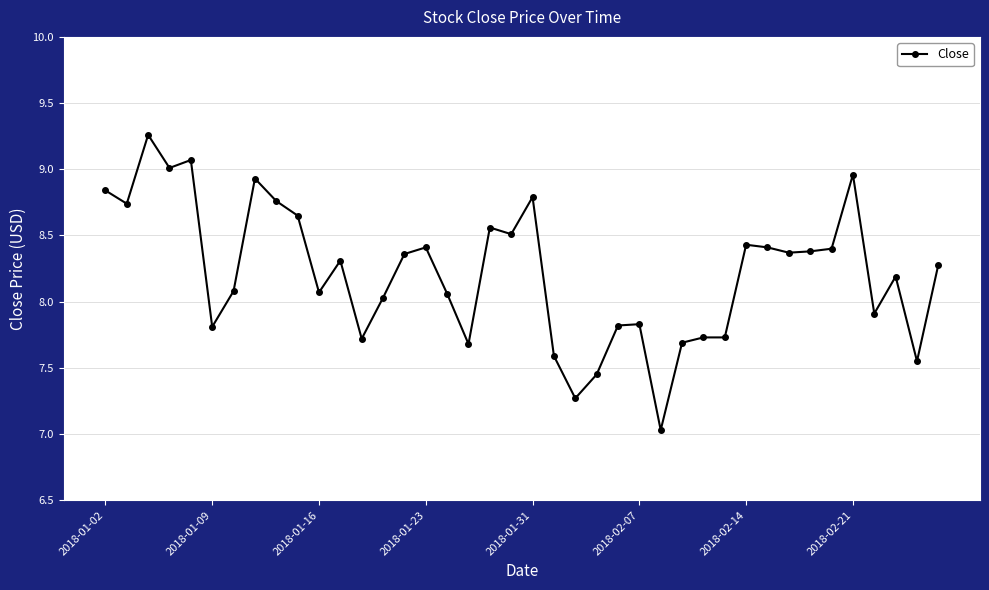

What is the value of the 23rd point from the left?

7.3